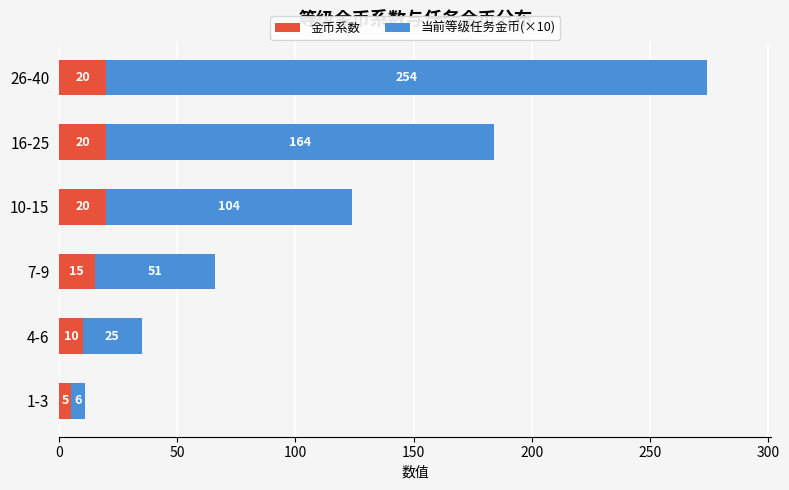

What is the sum of all 金币系数 values?

90